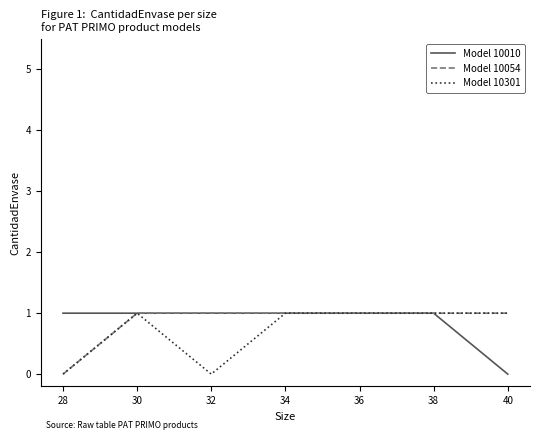

The value of Model 10054 at 32 is 1. True or false?

True